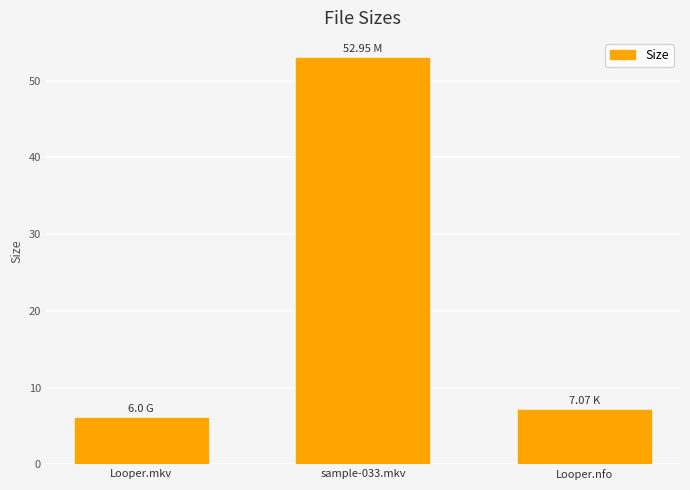

The chart shows a value of 3.4 at Looper.mkv. True or false?

False